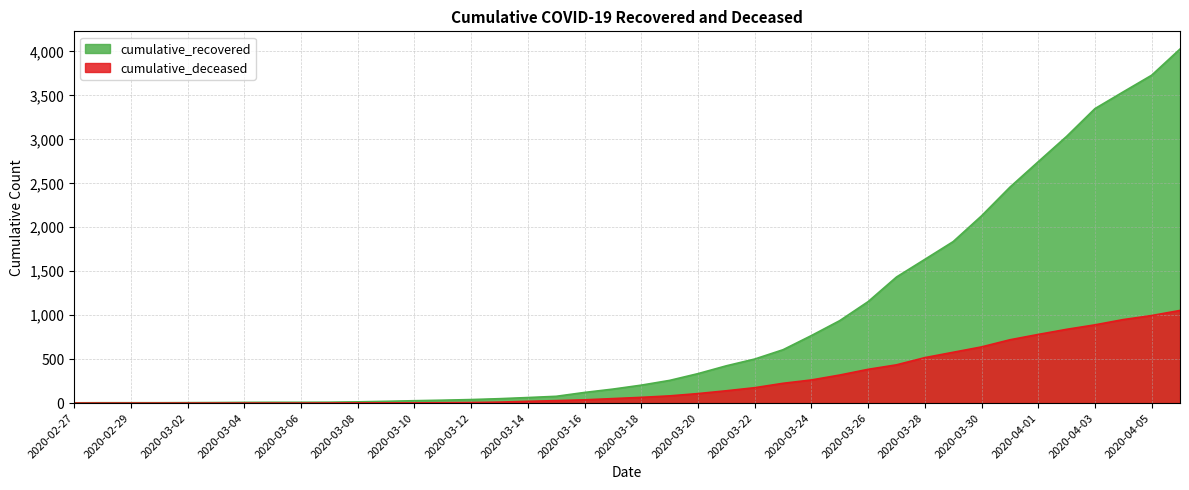

The value of cumulative_deceased at 2020-03-07 is 0. True or false?

False